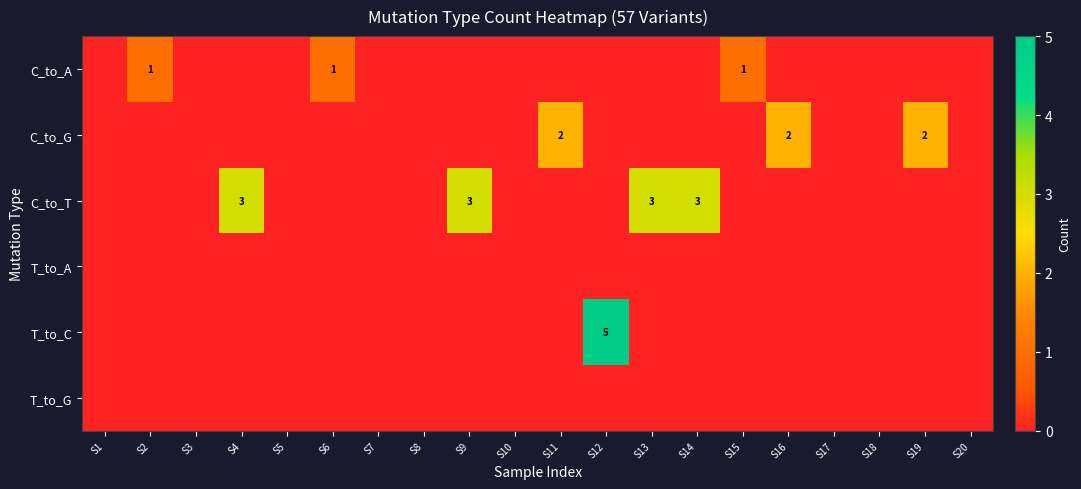

The T_to_G series shows 0 at S1. True or false?

True